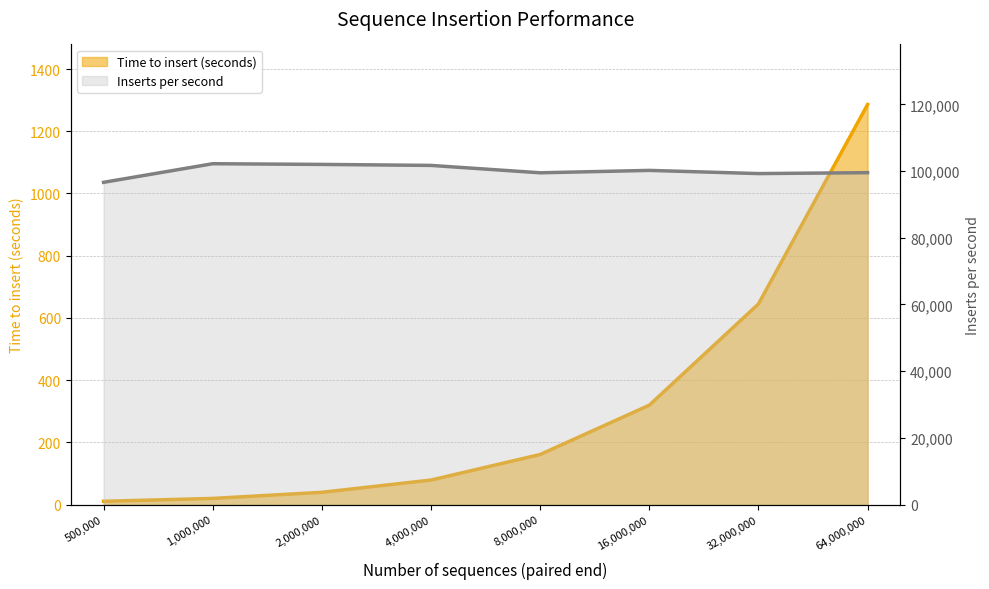

What is the sum of the Time to insert (seconds) values at 4000000 and 1000000?

98.2